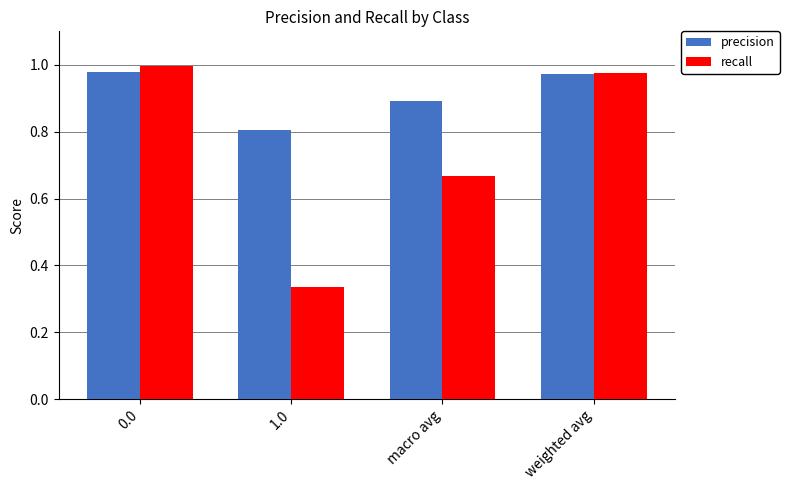

Which series has the largest range (max minus min)?

recall